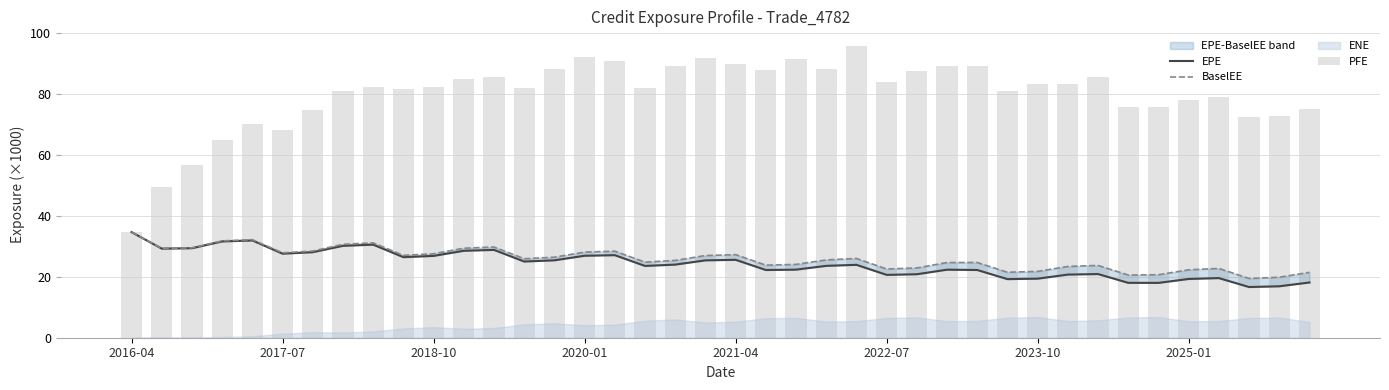

Where does the PFE series first go above 82?

8